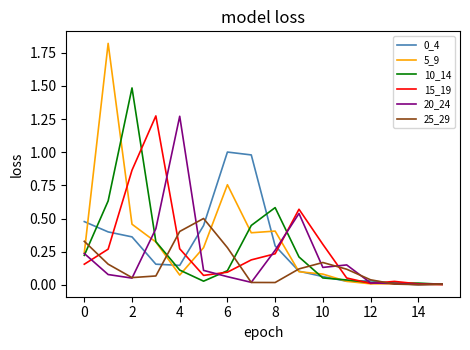

Which series has the widest spread of values?

5_9